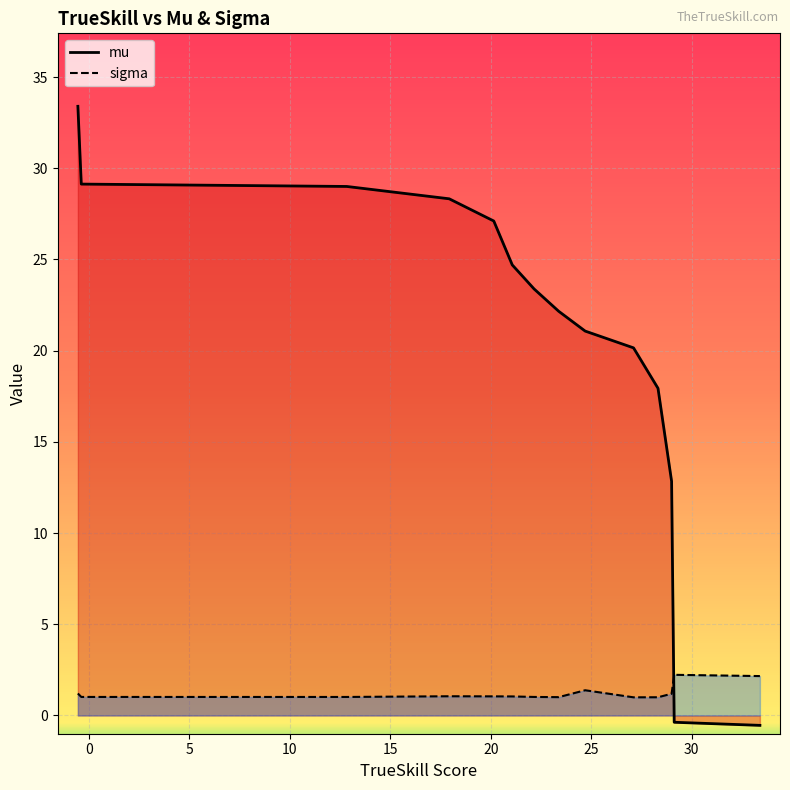

Which series has the largest total across all categories?

mu